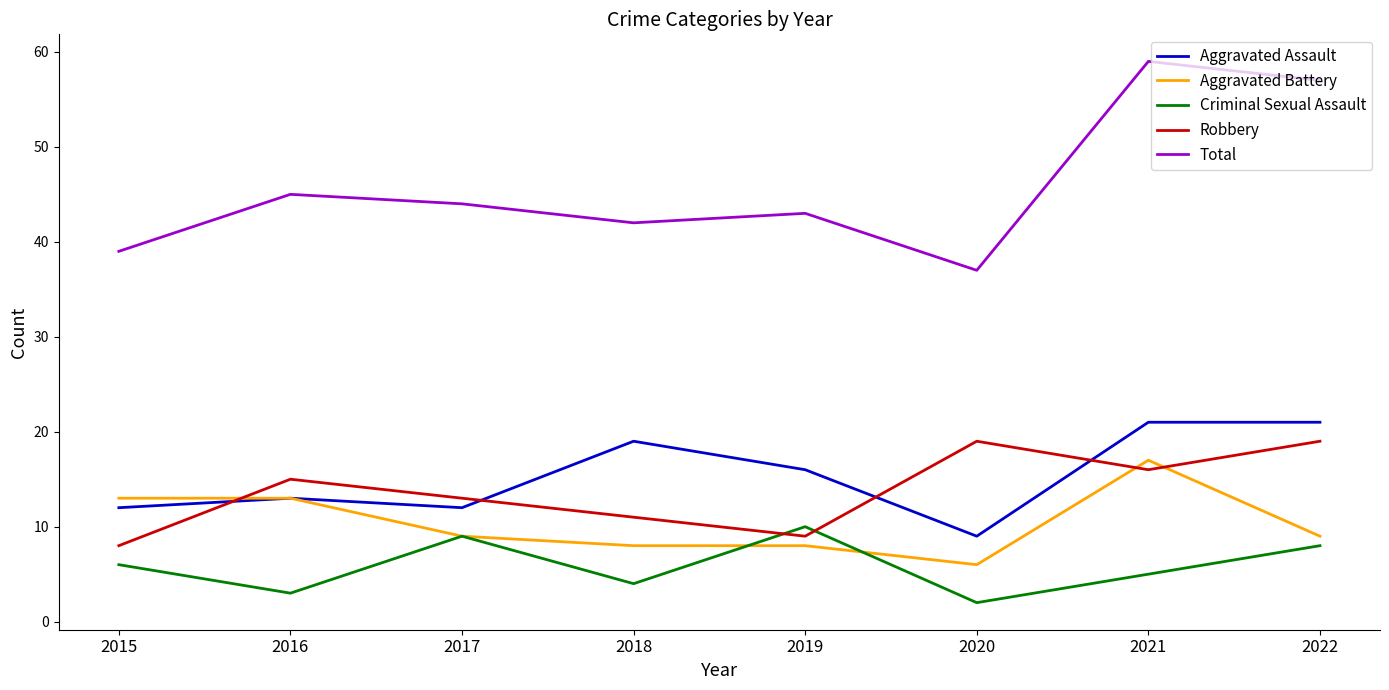

True or false: Aggravated Battery has a value of 9 at 2020.

False